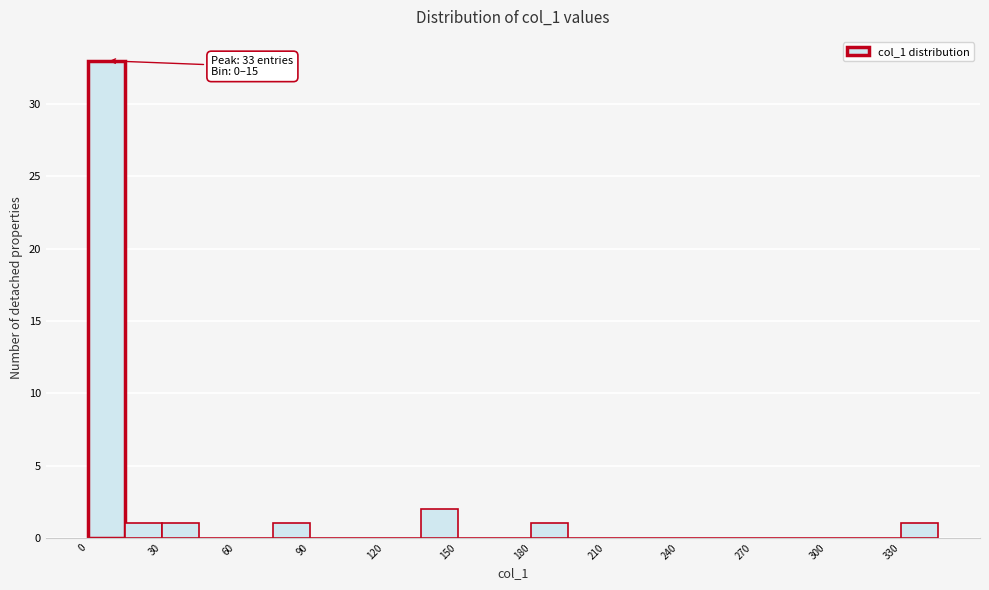

Read against the x-axis, roughly where is the centre of the tallest bar?

10